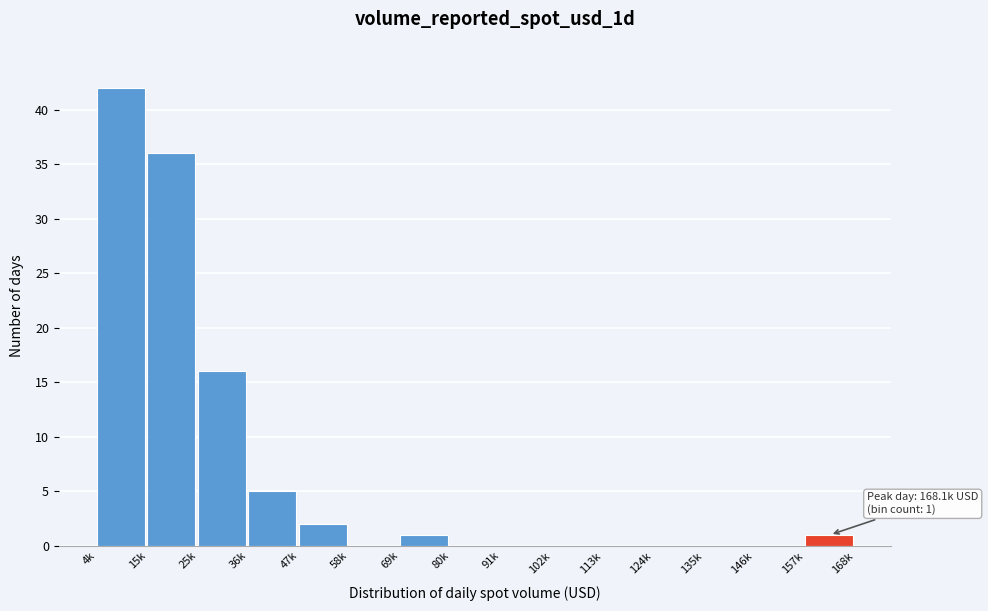

Reading left to right, extract all data points from this chart.

4k=42	15k=36	25k=16	36k=5	47k=2	58k=0	69k=1	80k=0	91k=0	102k=0	113k=0	124k=0	135k=0	146k=0	157k=1